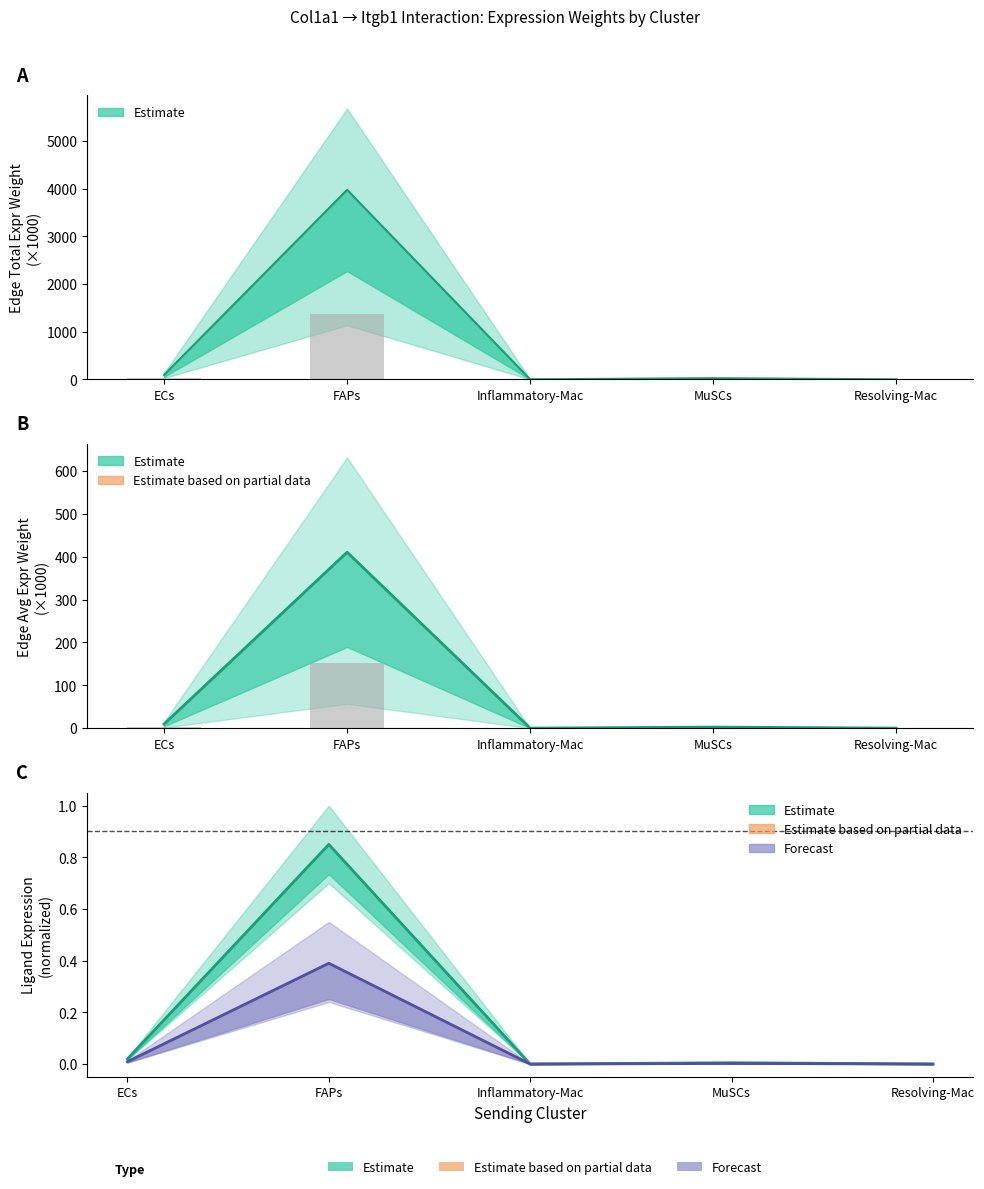

Is it true that Ligand total expr value equals 0.0 at Inflammatory-Mac?

True